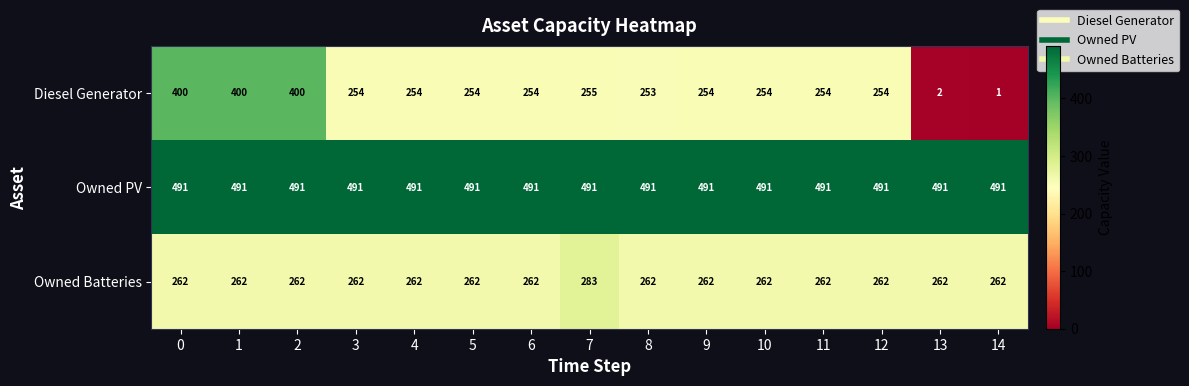

List the series in order of their peak value, highest first.

Owned PV, Diesel Generator, Owned Batteries